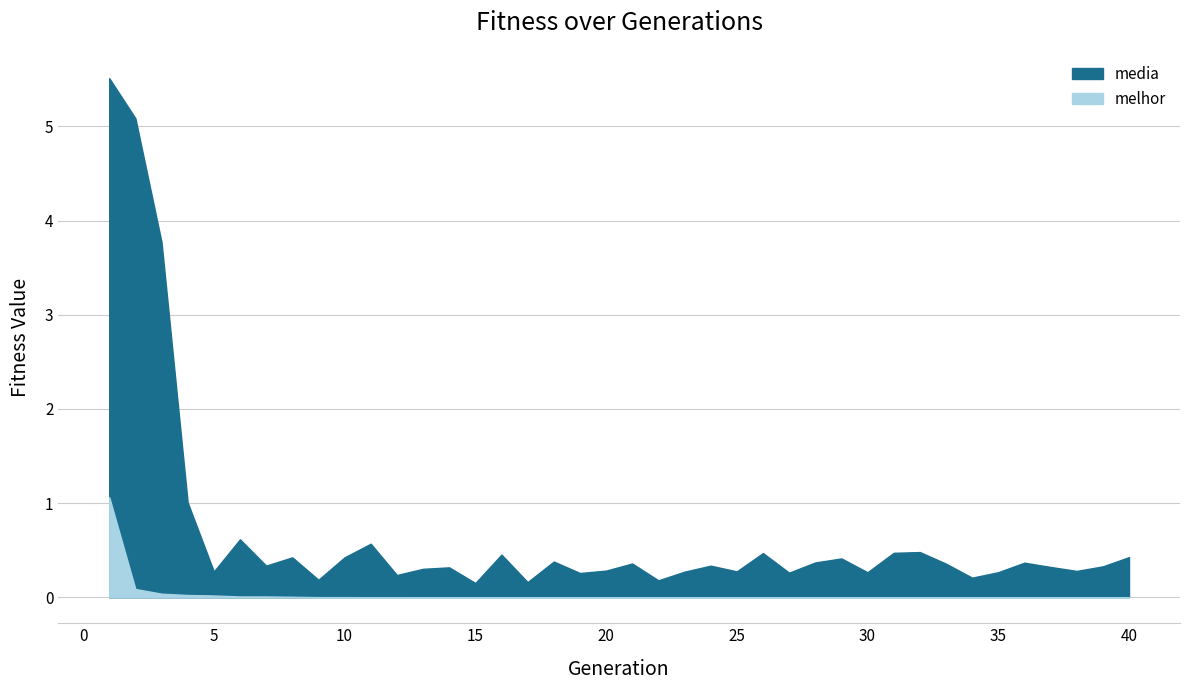

Rank the series by their average value, from highest to lowest.

media, melhor